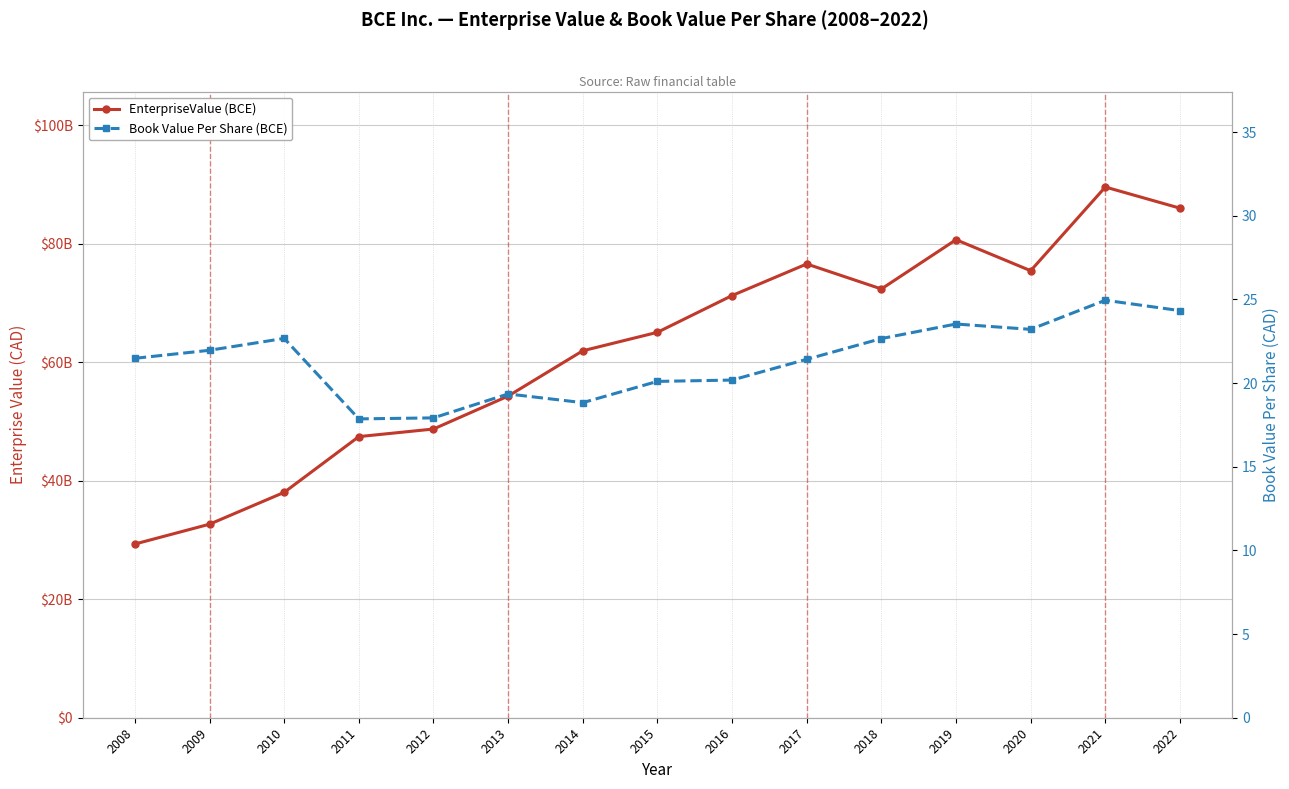

True or false: EnterpriseValue (BCE) has a value of 86004803365.0 at 2022.

True